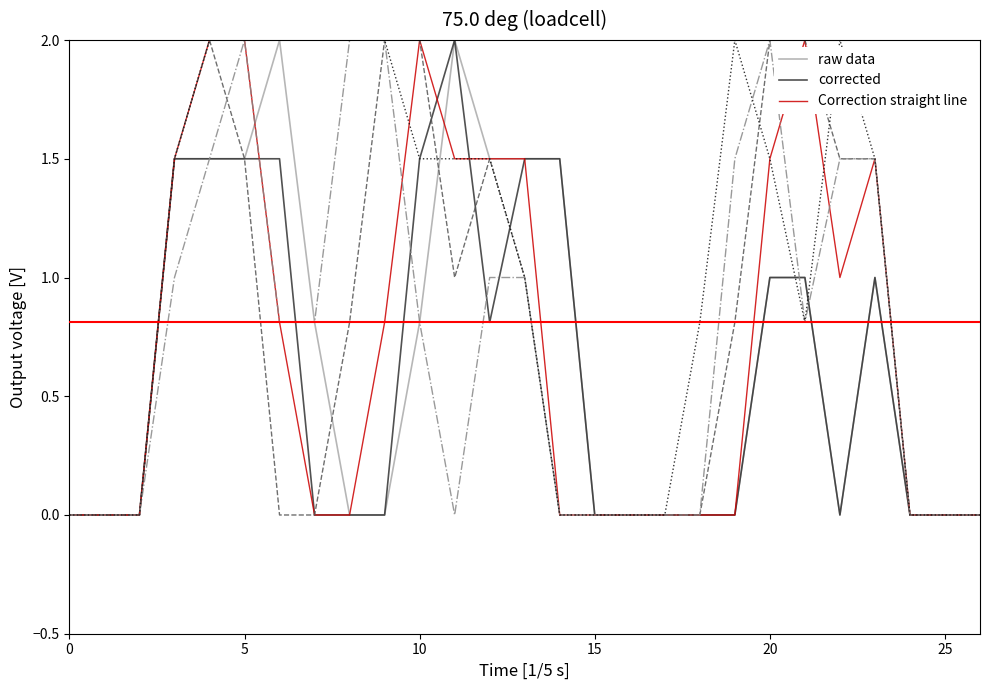

What is the greatest value displayed?

2.0